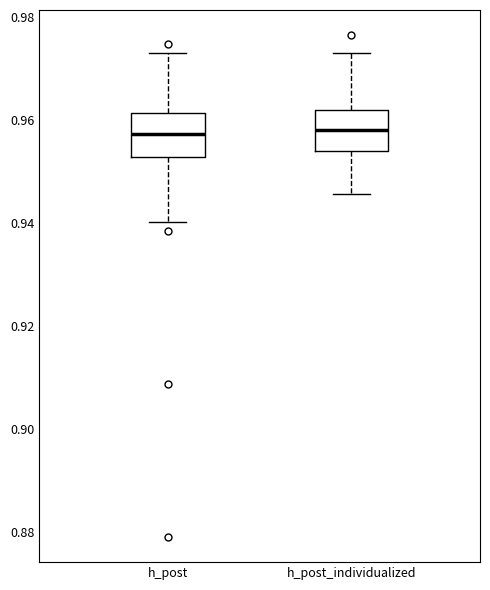

Reading left to right, read every box against the y-axis: the position of its median line, the range the box covers, and the ends of its whiskers. The values are not printed on the chart, so give them approximately, as read against the axis.

h_post: median 0.958, box 0.952 to 0.962, whiskers 0.940 to 0.972
h_post_individualized: median 0.958, box 0.954 to 0.962, whiskers 0.946 to 0.972